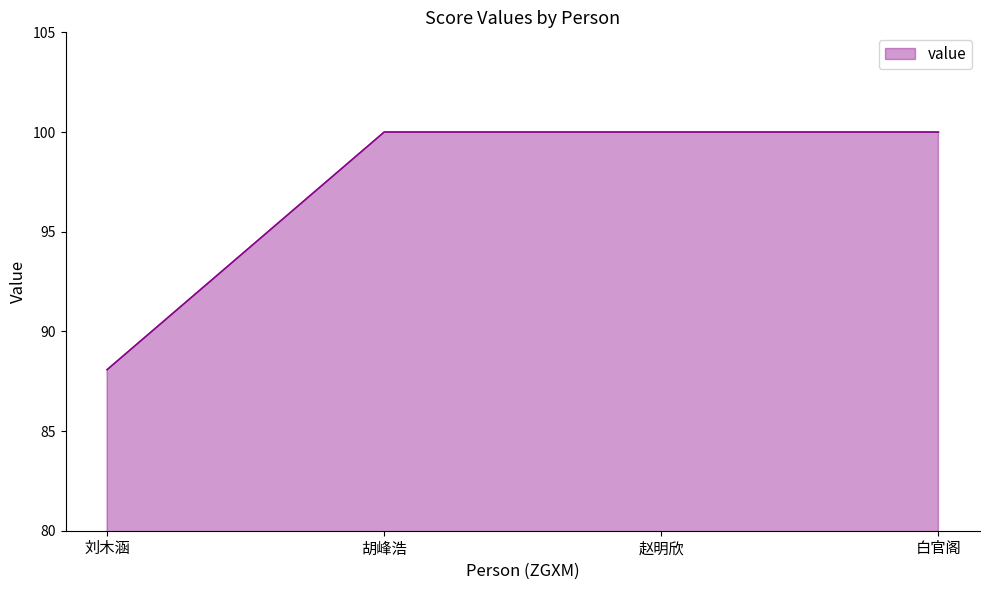

True or false: the data shows 100.0 at 白官阁.

True